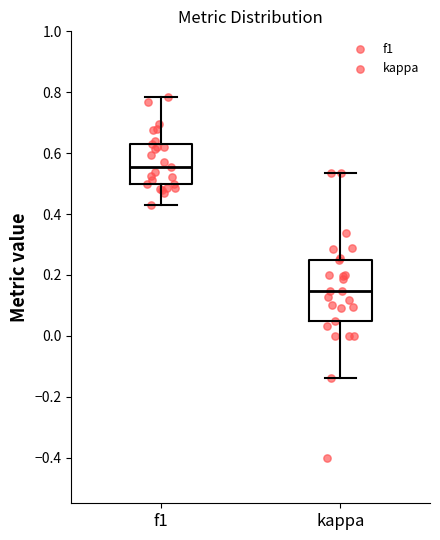

Which box is the tallest, from its lower edge to its upper edge?

kappa